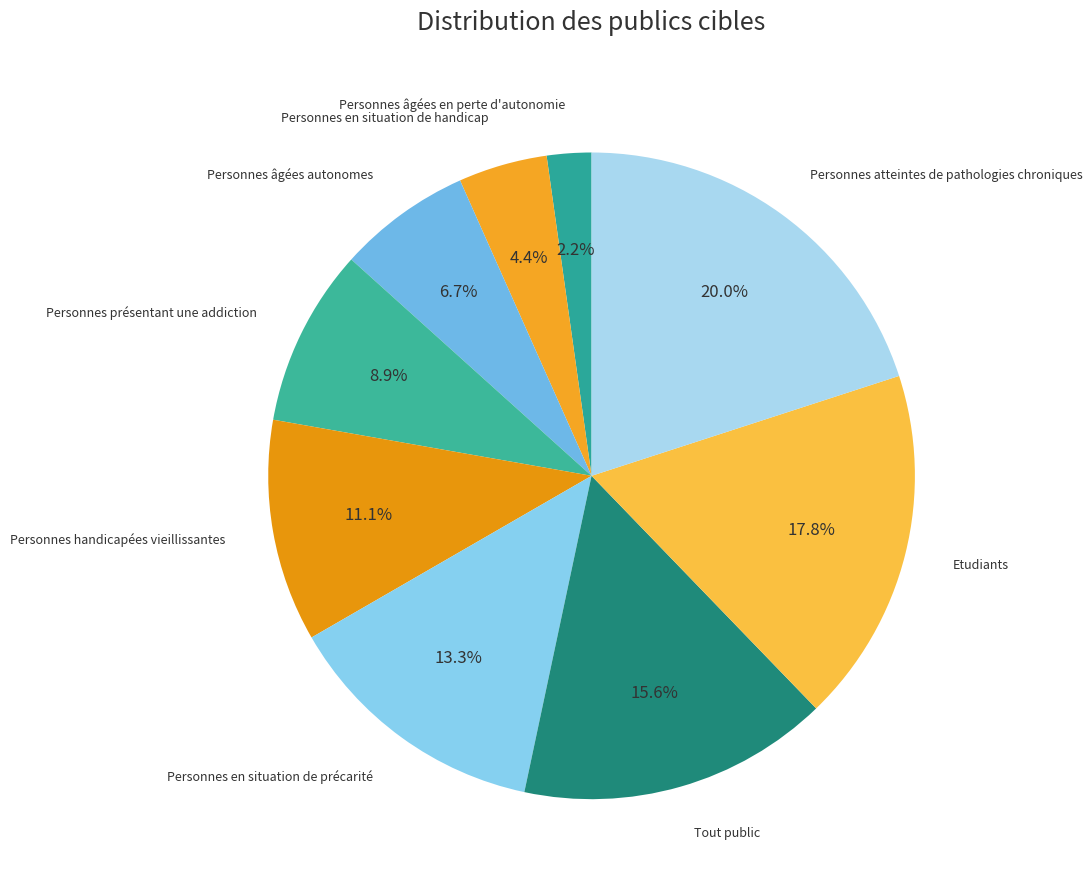

To the nearest percent, what is the combined percentage of Tout public and Personnes atteintes de pathologies chroniques?

36%